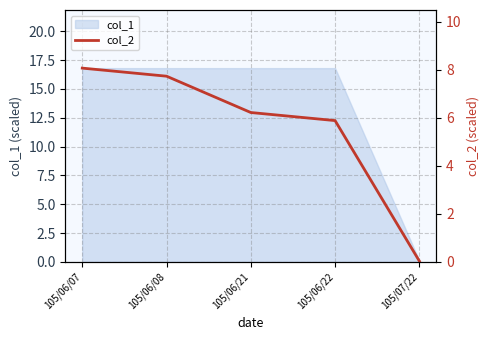

What is the greatest value displayed?

8.1